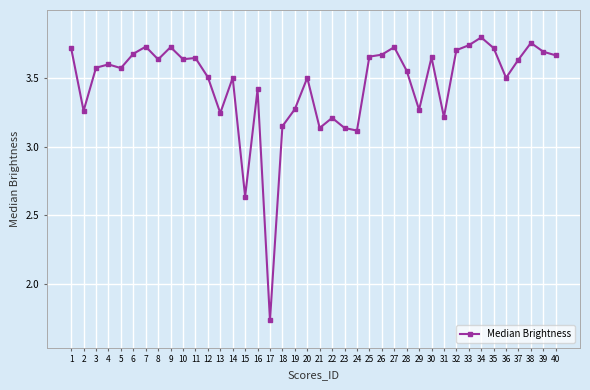

How many lines are shown in the chart?

1